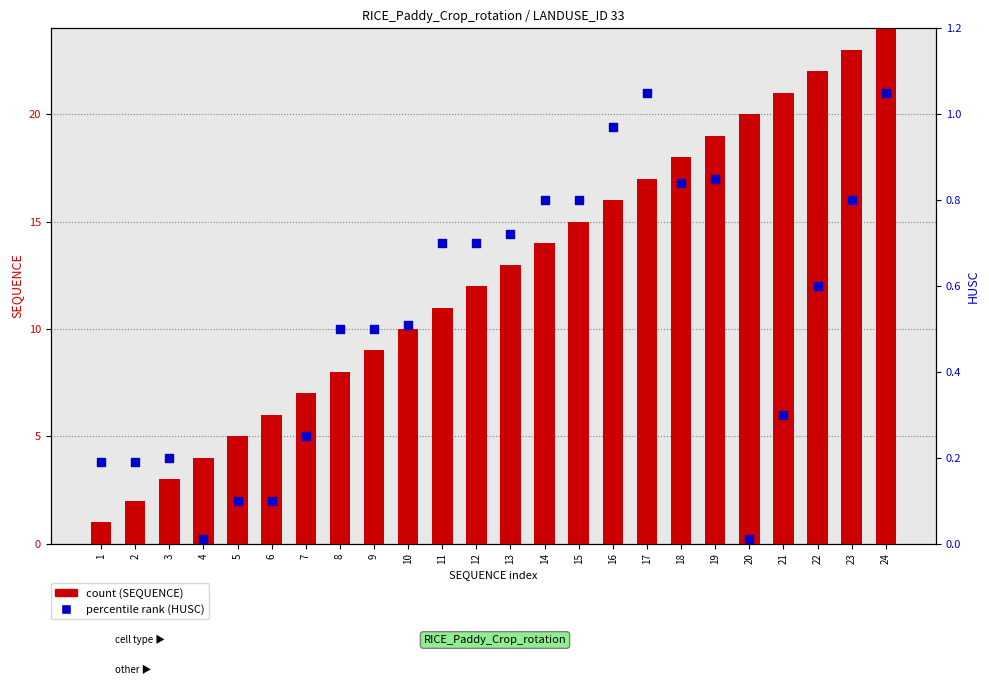

Which series contains the highest Y value?

SEQUENCE (count)